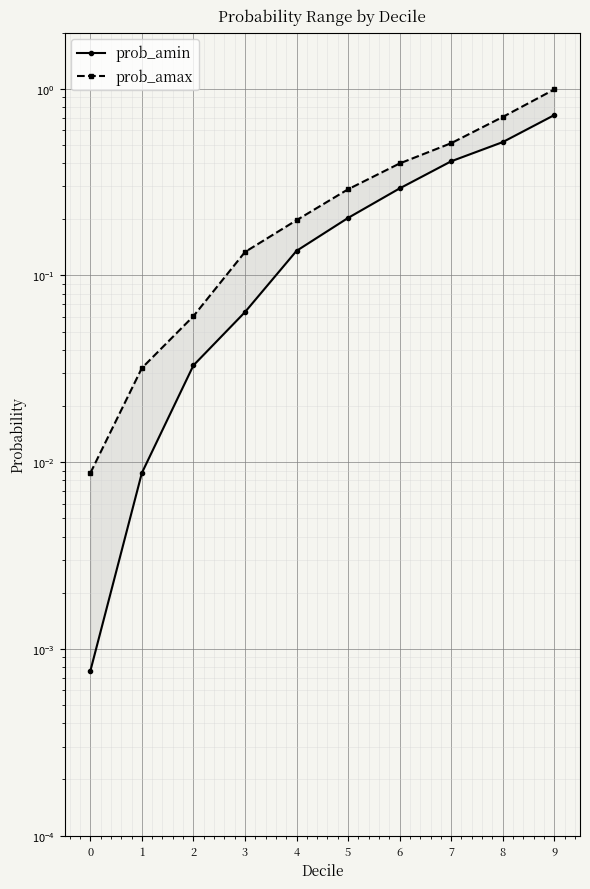

What is the value of the prob_amax point at the 4th from the left?

0.1